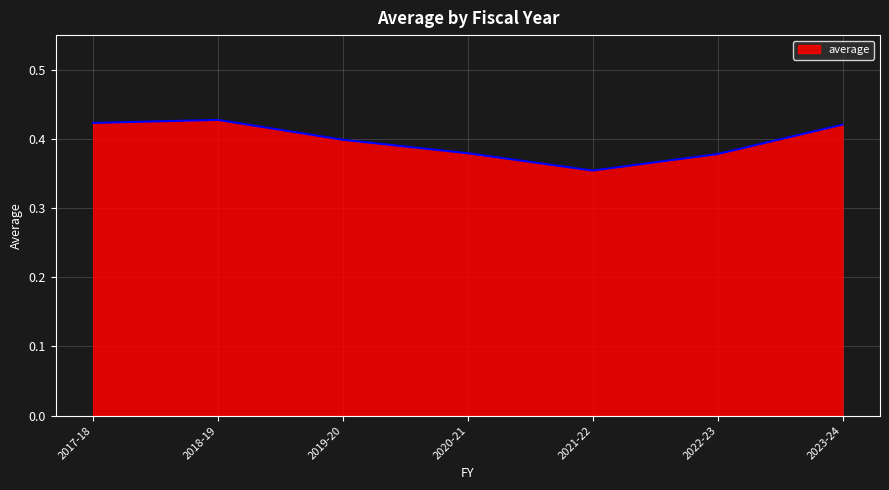

What is the sum of the values at 2023-24 and 2020-21?

0.8